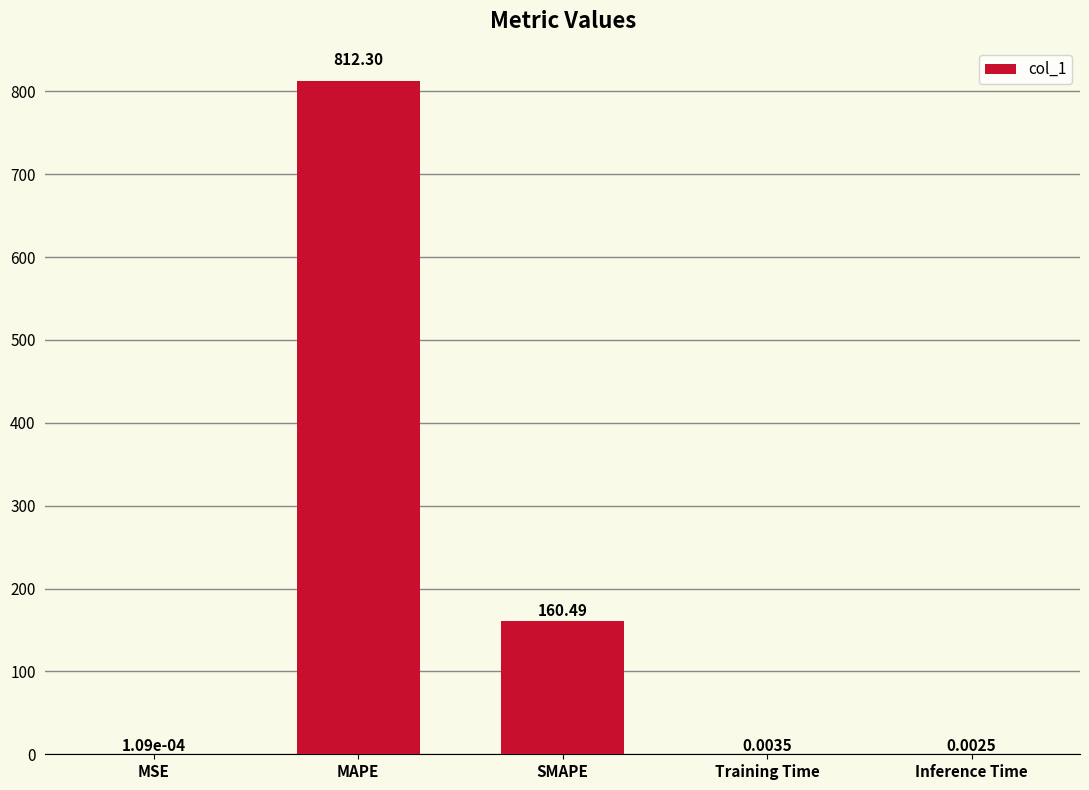

Between MSE and Inference Time, which is larger?

Inference Time